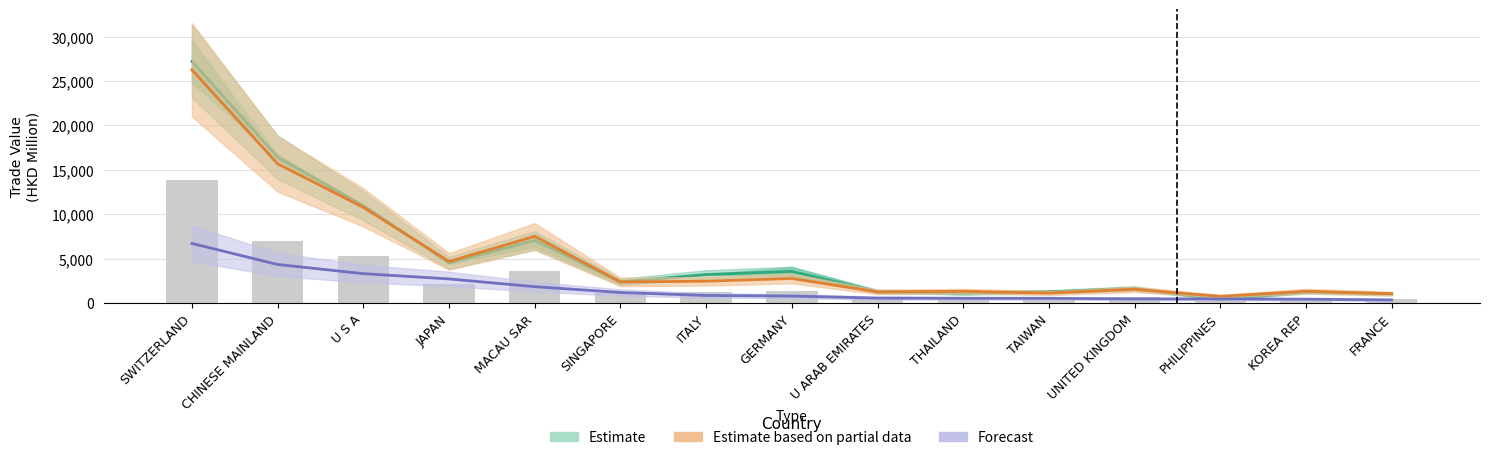

Which category has the lowest value in the Estimate series?

PHILIPPINES